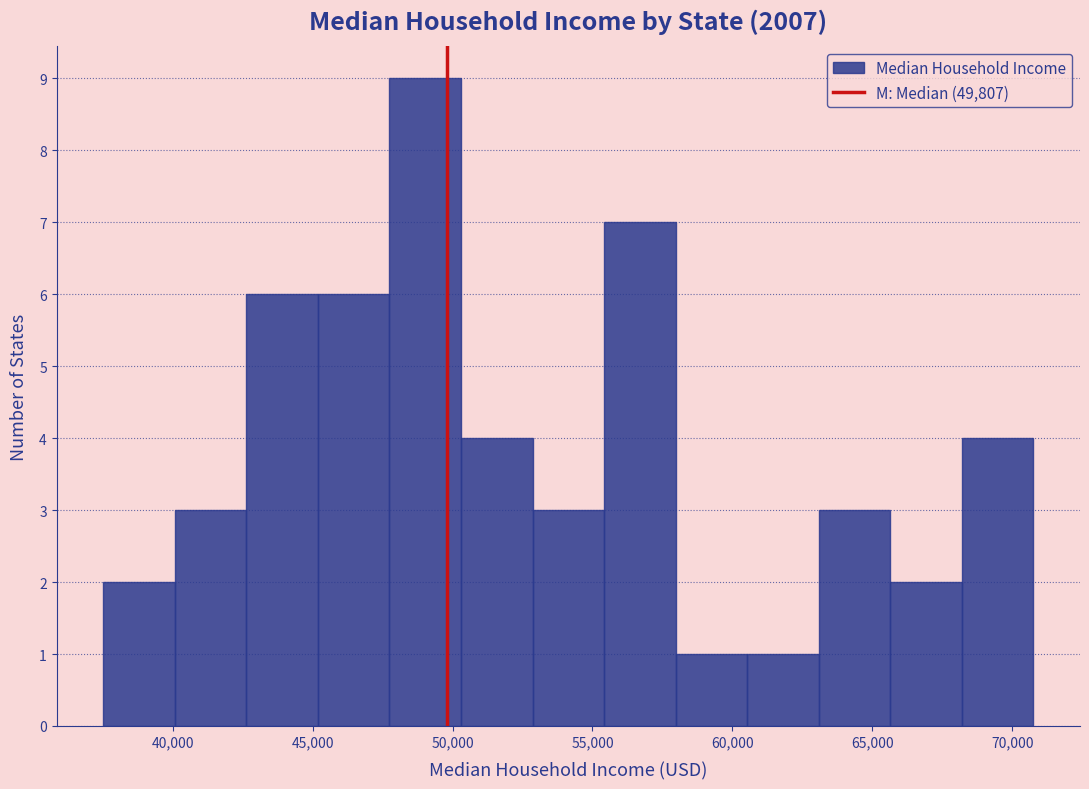

Reading left to right, transcribe this chart: for each bar, give the range it covers on the x-axis and its height. Neither the bar edges nor the heights are printed on the chart, so give them approximately, as read against the axes.

37500 to 40000: 2
40000 to 42500: 3
42500 to 45000: 6
45000 to 47500: 6
47500 to 50500: 9
50500 to 53000: 4
53000 to 55500: 3
55500 to 58000: 7
58000 to 60500: 1
60500 to 63000: 1
63000 to 65500: 3
65500 to 68000: 2
68000 to 71000: 4